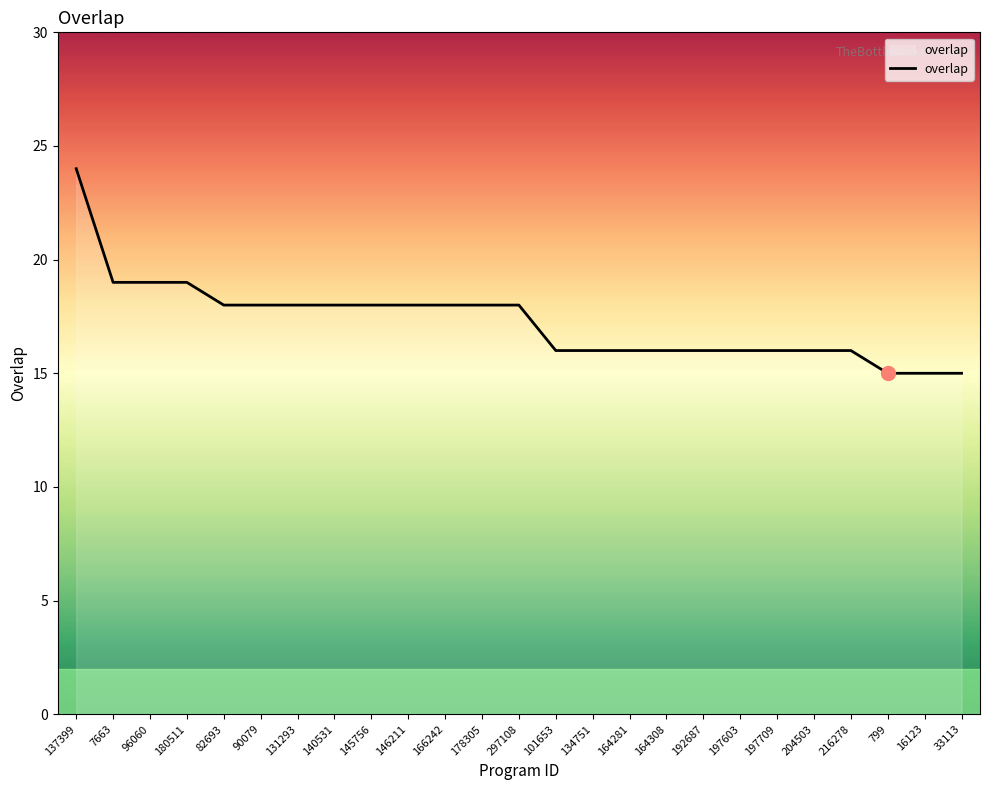

What is the difference between the maximum and minimum values?

9